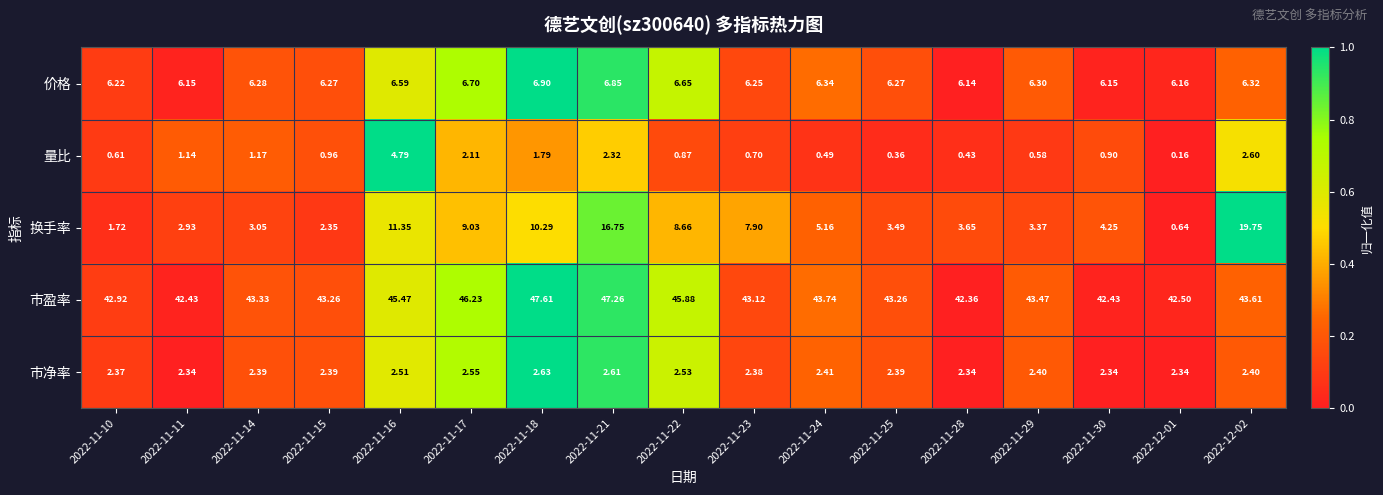

Between 2022-11-18 and 2022-11-22, which series saw the biggest shift?

市盈率